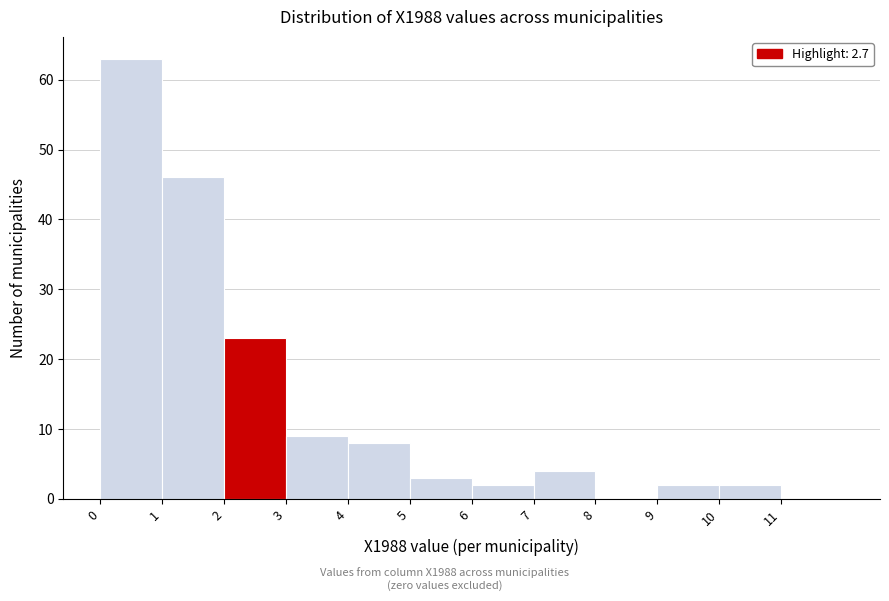

Reading left to right, transcribe this chart: for each bar, give the range it covers on the x-axis and its height. The values are not printed on the chart, so give them approximately, as read against the axis.

0 to 1: 63
1 to 2: 46
2 to 3: 23
3 to 4: 9
4 to 5: 8
5 to 6: 3
6 to 7: 2
7 to 8: 4
8 to 9: 0
9 to 10: 2
10 to 11: 2
11 to 12: 0